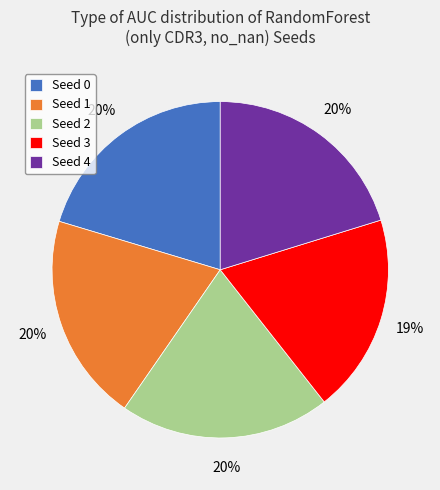

Is Seed 3 the majority of the pie?

No